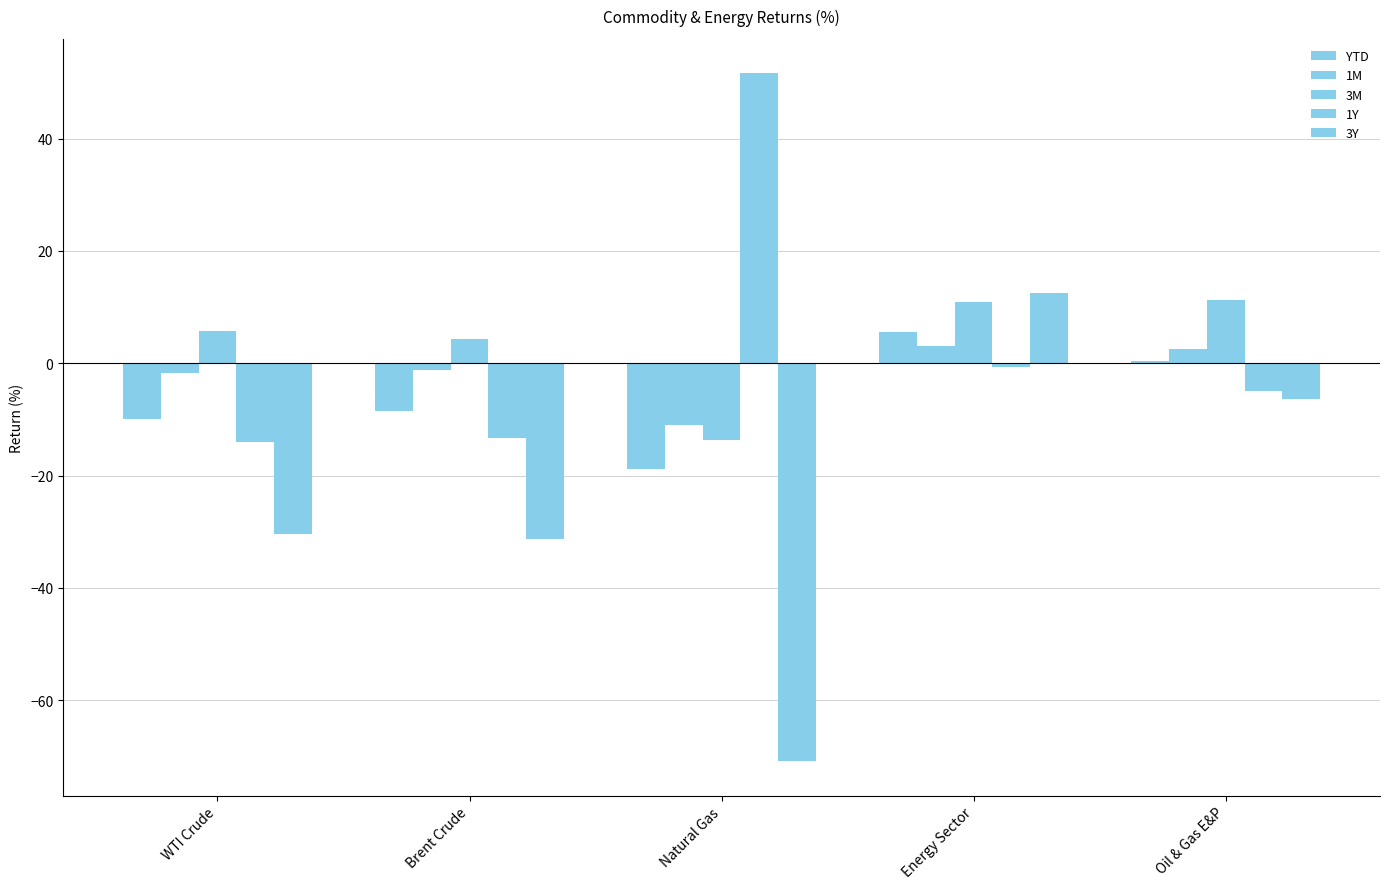

Reading left to right, what are all the values shown in this chart?

YTD: WTI Crude=-10.0	Brent Crude=-8.4	Natural Gas=-18.8	Energy Sector=5.5	Oil & Gas E&P=0.5
1M: WTI Crude=-1.8	Brent Crude=-1.3	Natural Gas=-11.0	Energy Sector=3.1	Oil & Gas E&P=2.6
3M: WTI Crude=5.8	Brent Crude=4.4	Natural Gas=-13.8	Energy Sector=10.9	Oil & Gas E&P=11.3
1Y: WTI Crude=-14.0	Brent Crude=-13.3	Natural Gas=51.6	Energy Sector=-0.6	Oil & Gas E&P=-4.9
3Y: WTI Crude=-30.4	Brent Crude=-31.4	Natural Gas=-70.9	Energy Sector=12.5	Oil & Gas E&P=-6.4